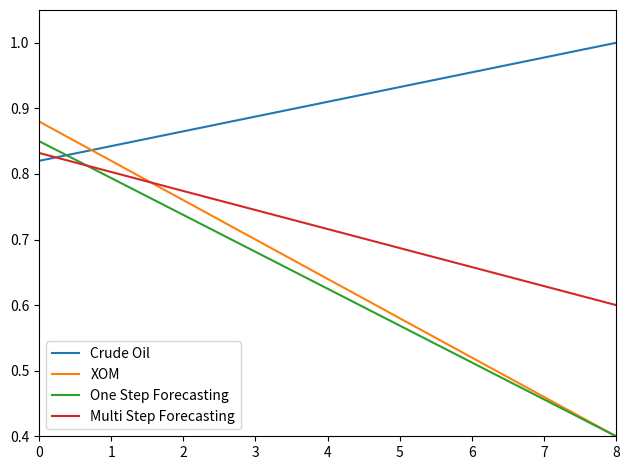

Which category has the highest value in the Crude Oil series?

8